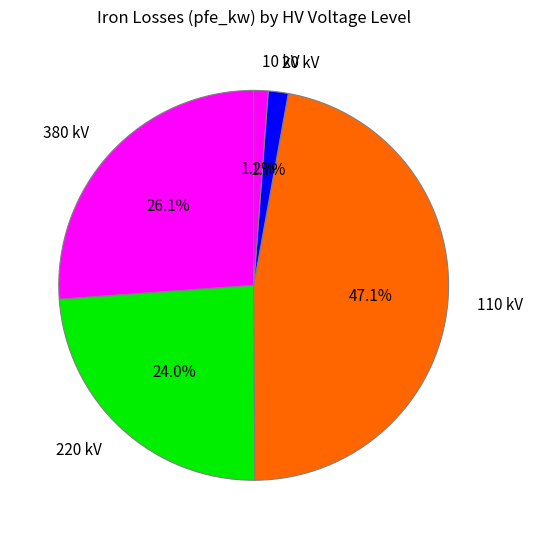

Combined, do 110 kV and 20 kV account for over 50%?

No